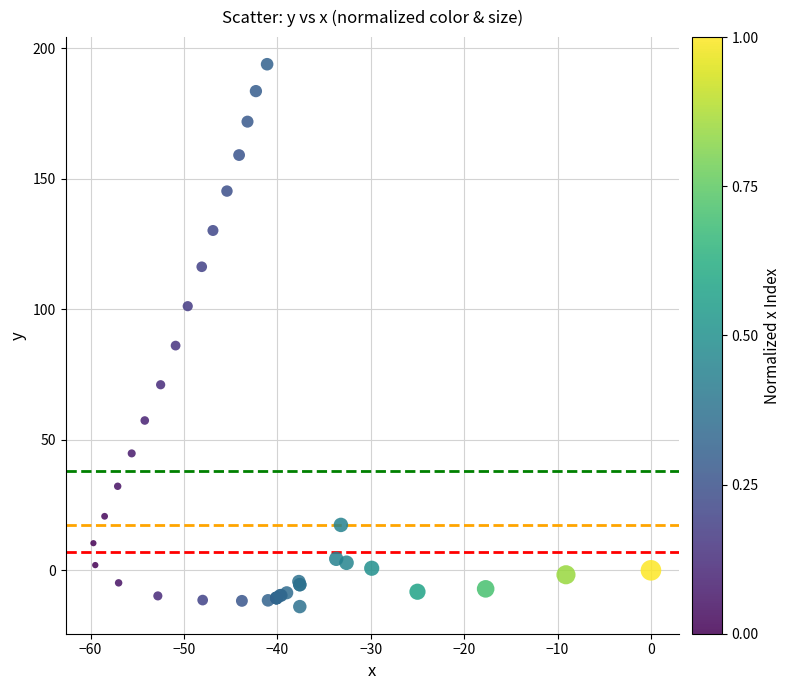

What Y value in the scatter plot is closest to 90?

86.1